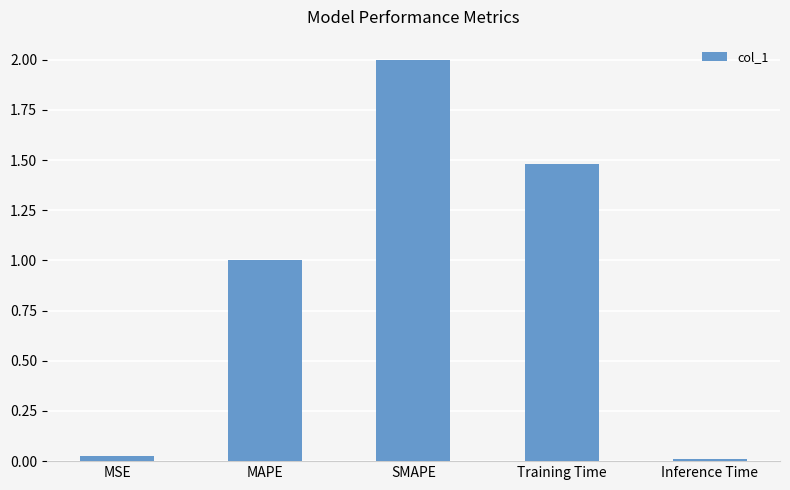

Is it true that the value at SMAPE is 2.0?

True